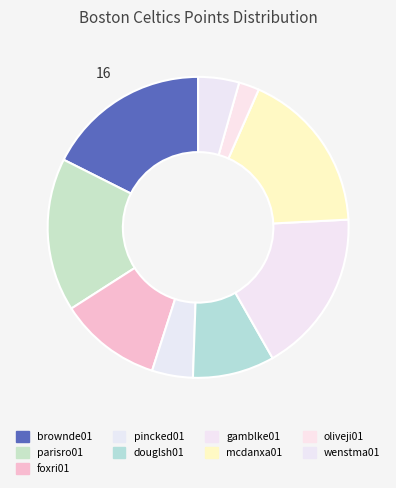

How many segments does this pie chart have?

9